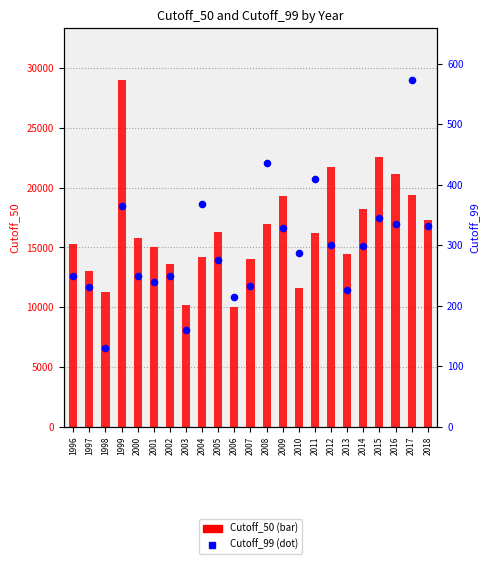

What are all the series names shown in the legend?

Cutoff_50, Cutoff_99